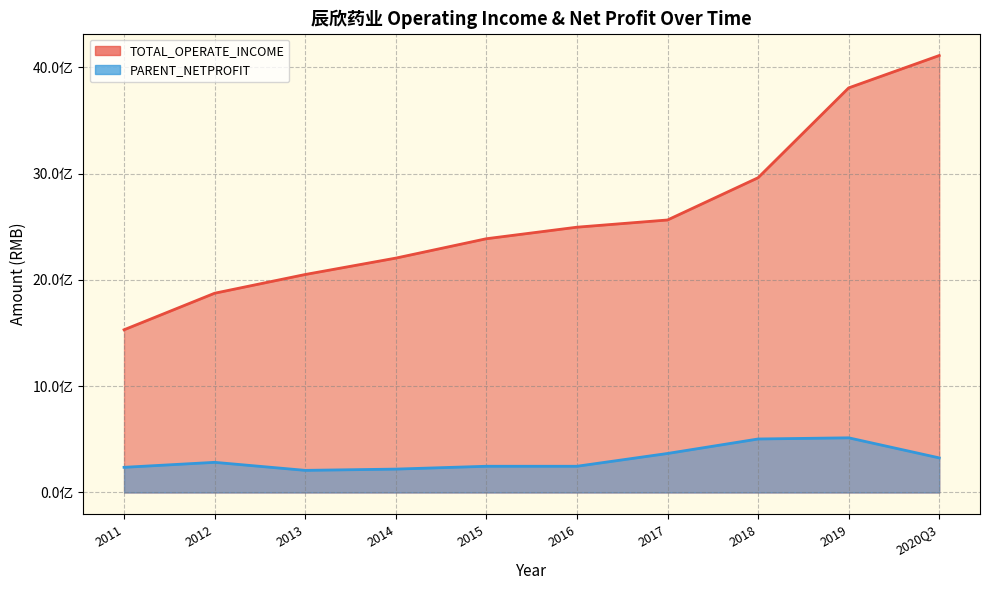

Rank the series at 2015 from highest to lowest value.

TOTAL_OPERATE_INCOME, PARENT_NETPROFIT